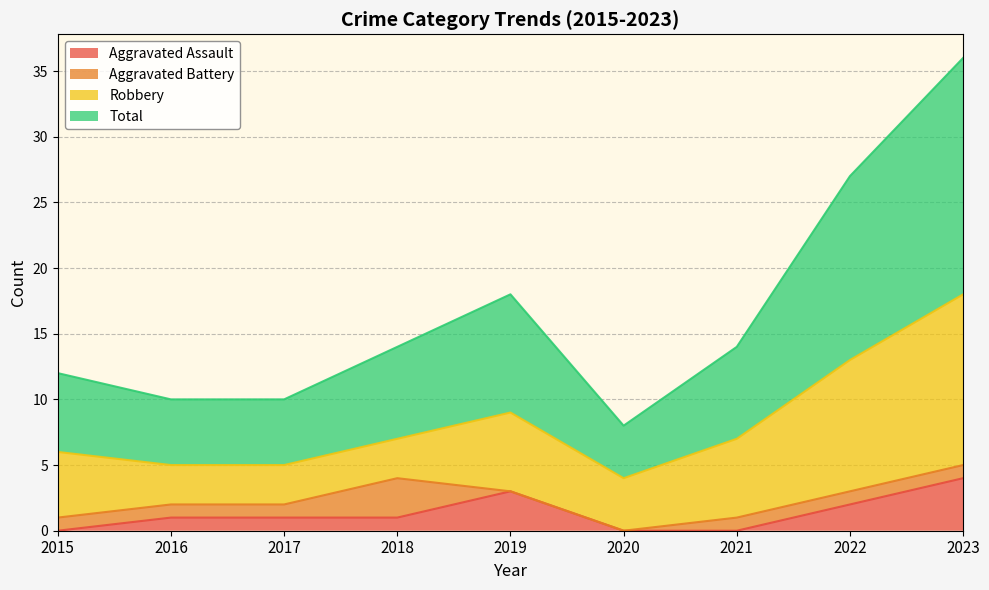

In Aggravated Assault, how many points are higher than both neighbors (excluding endpoints)?

1